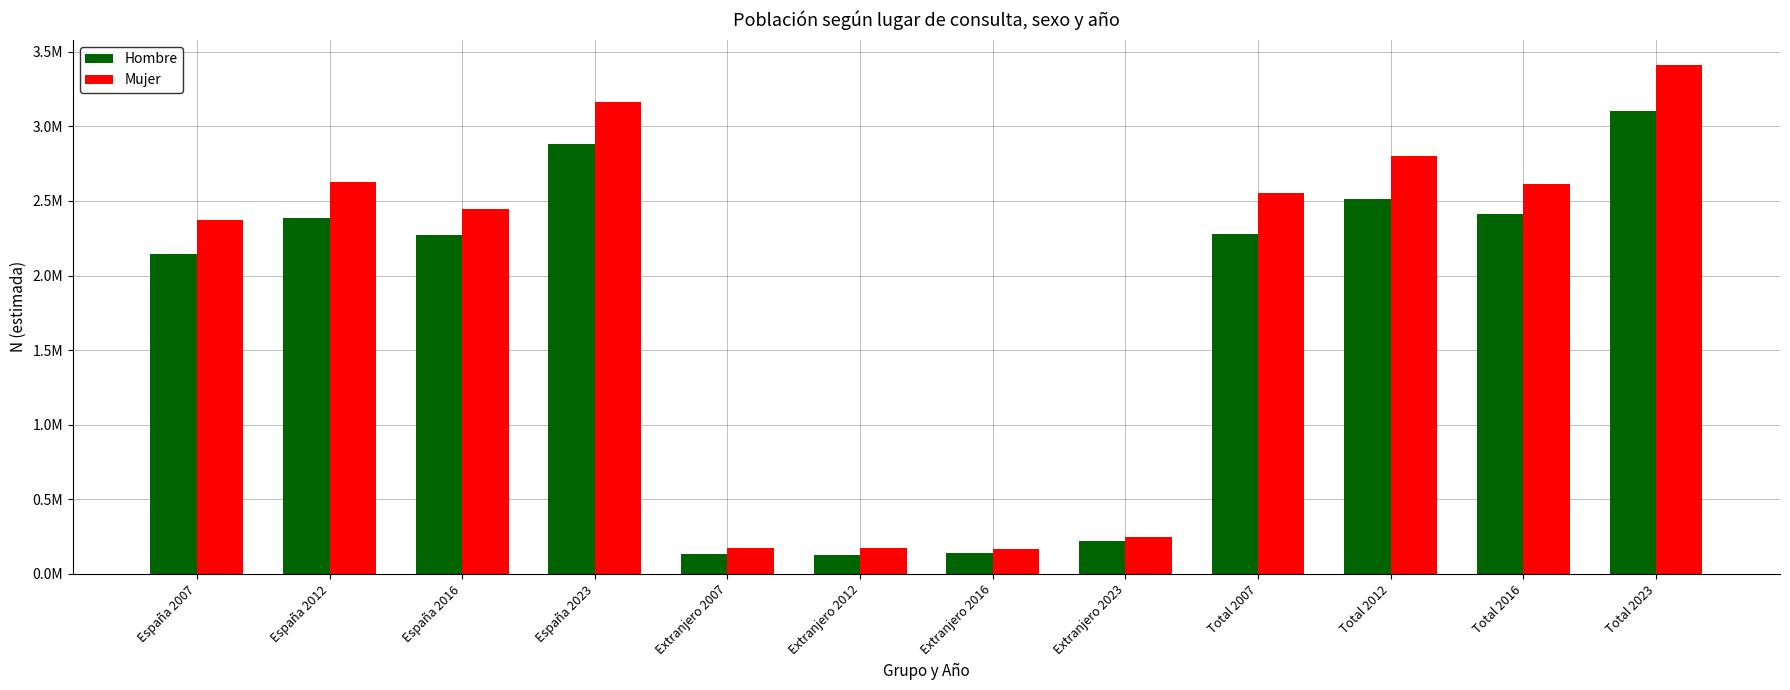

Does the chart contain stacked bars?

No